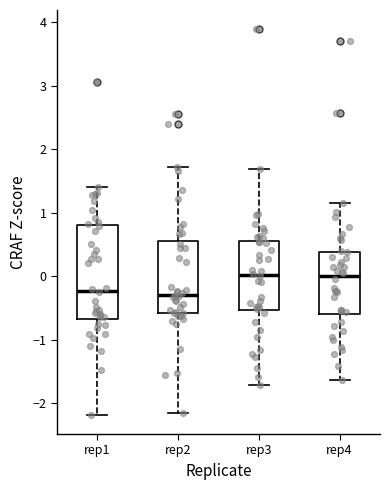

Where does the median line of the box for rep4 sit on the y-axis? The values are not printed on the chart, so give them approximately, as read against the axis.

0.0